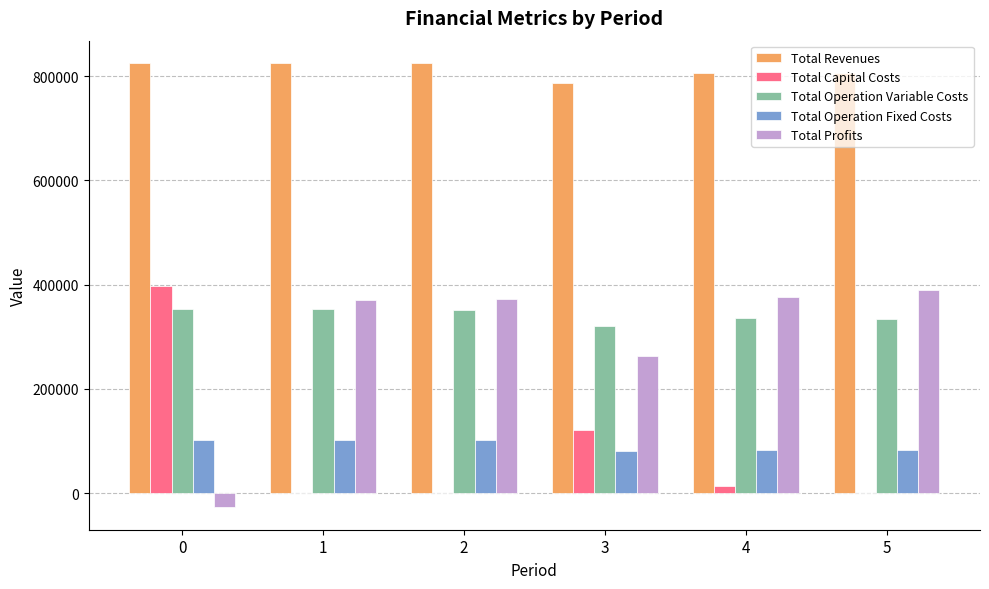

What is the highest value of the Total Capital Costs series?

397408.0